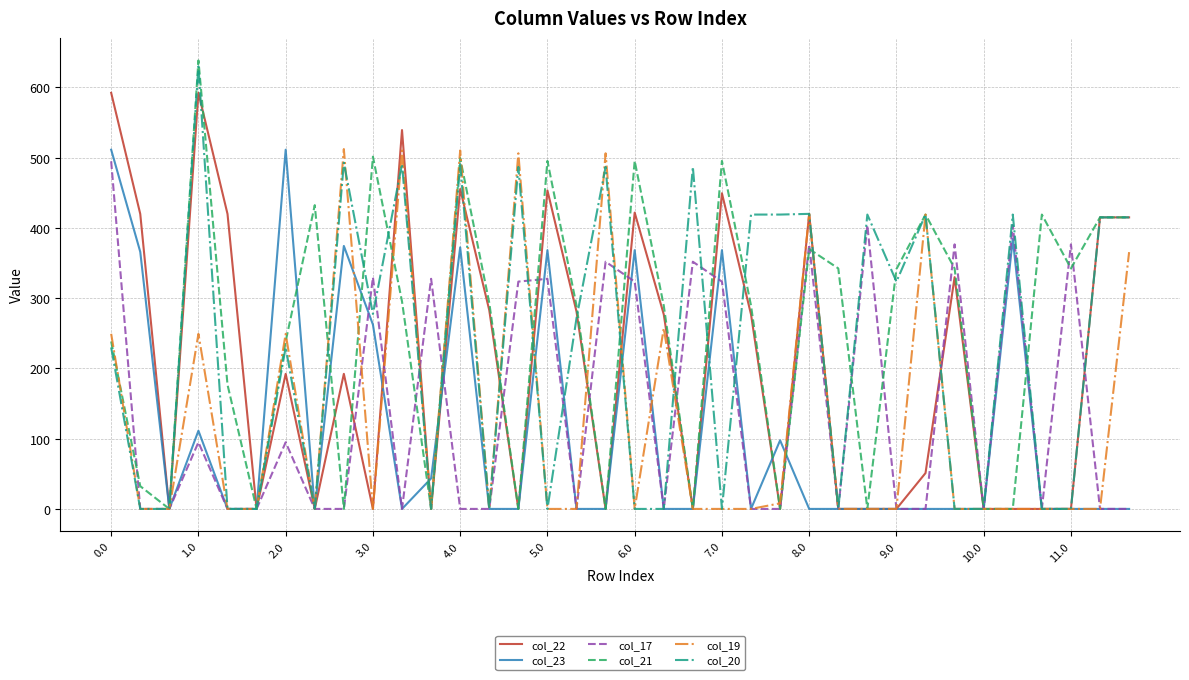

What is the maximum value shown in the chart?

638.4